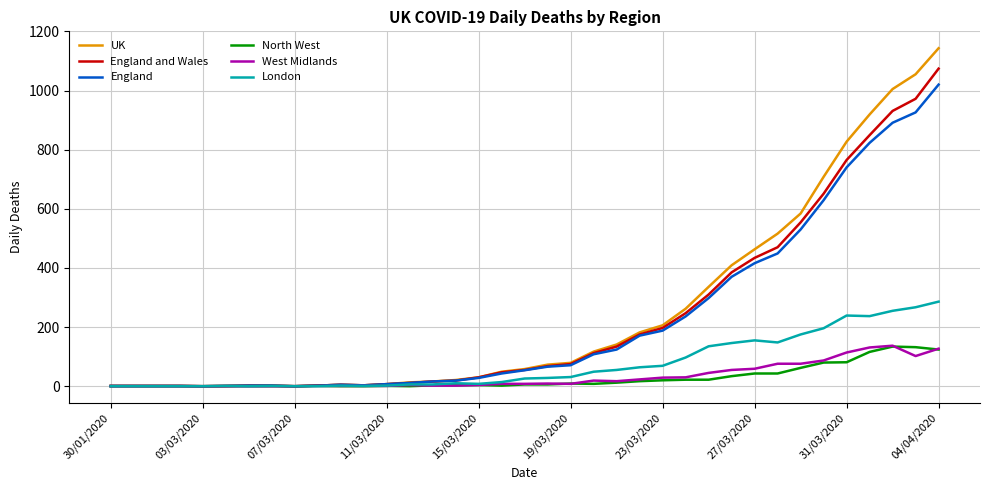

What are all the series names shown in the legend?

UK, England and Wales, England, North West, West Midlands, London